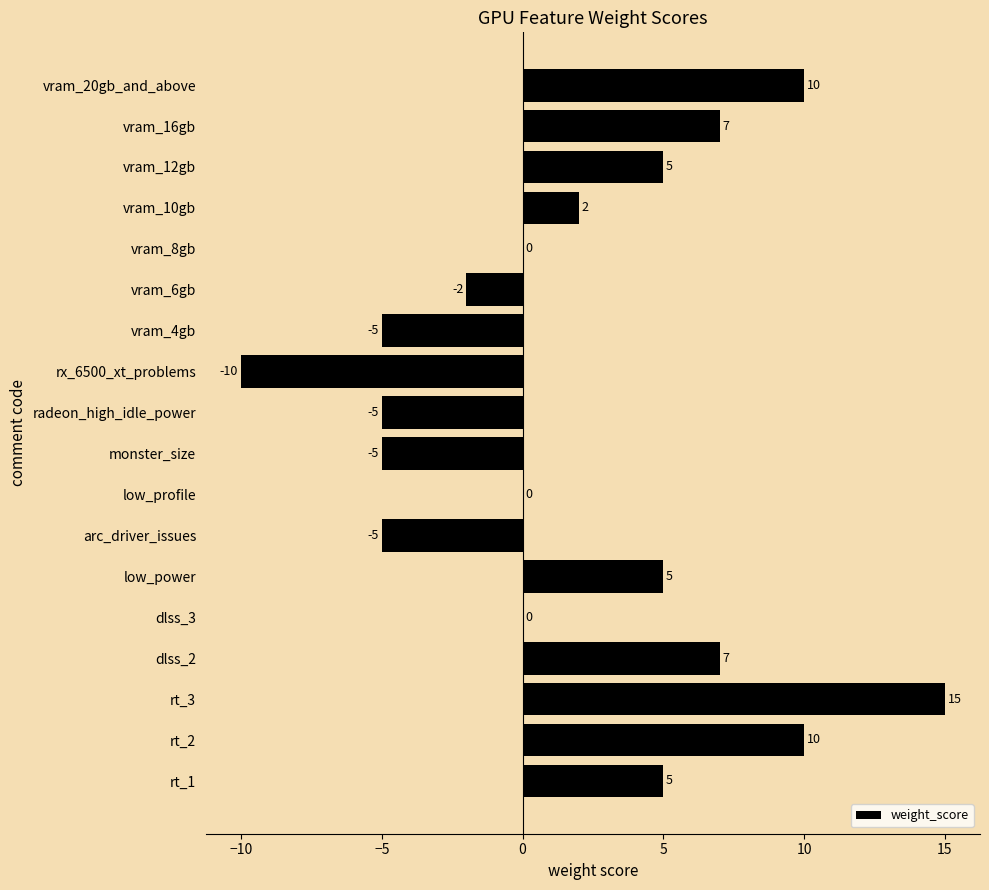

Is it true that the value at vram_6gb is -1?

False